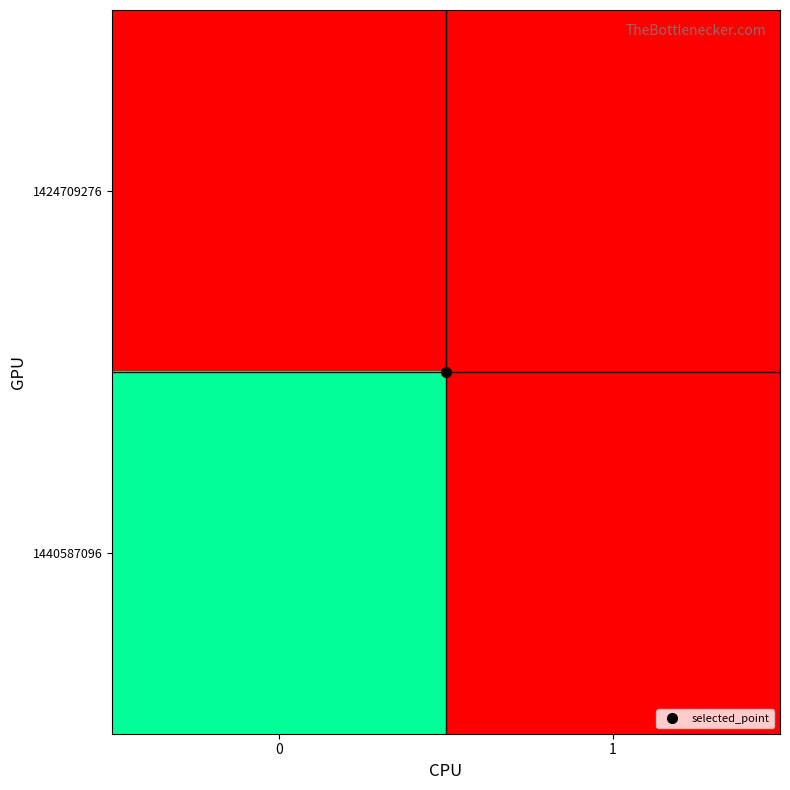

Reading right to left, extract all data points from this chart.

1424709276: 1=0	0=0
1440587096: 1=0	0=1